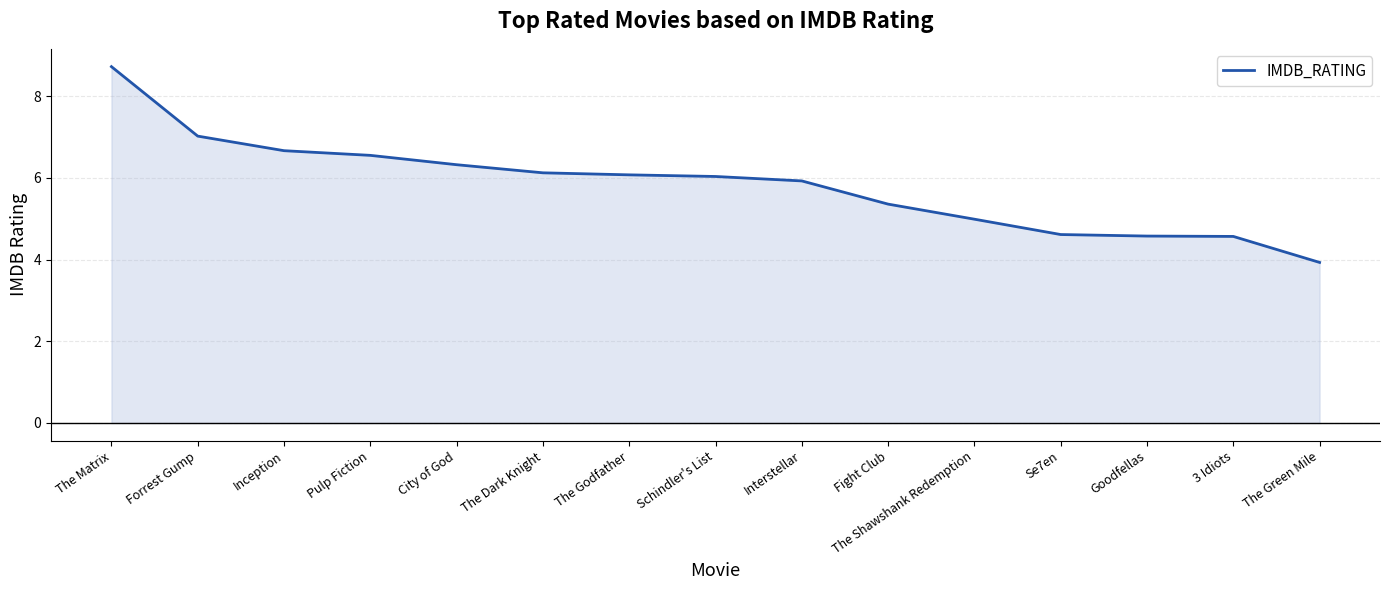

What is the ratio of the value at Pulp Fiction to the value at The Matrix?

0.8